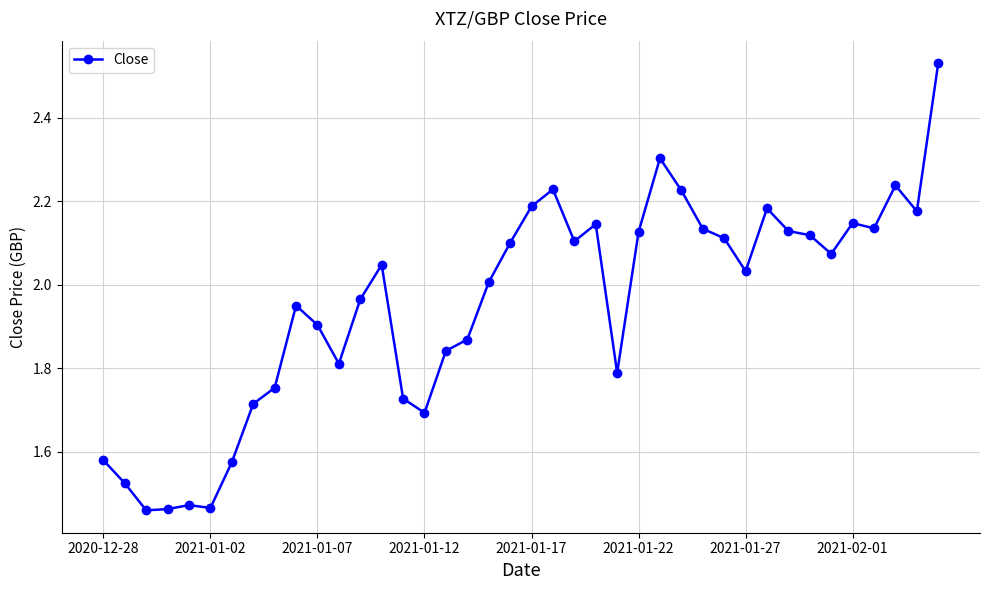

What is the value of the 27th point from the left?

2.3